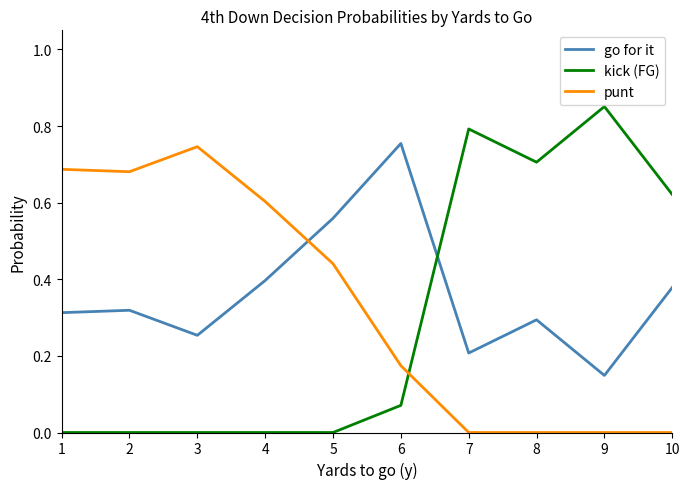

List the series in order of their overall mean, lowest first.

kick (FG), punt, go for it